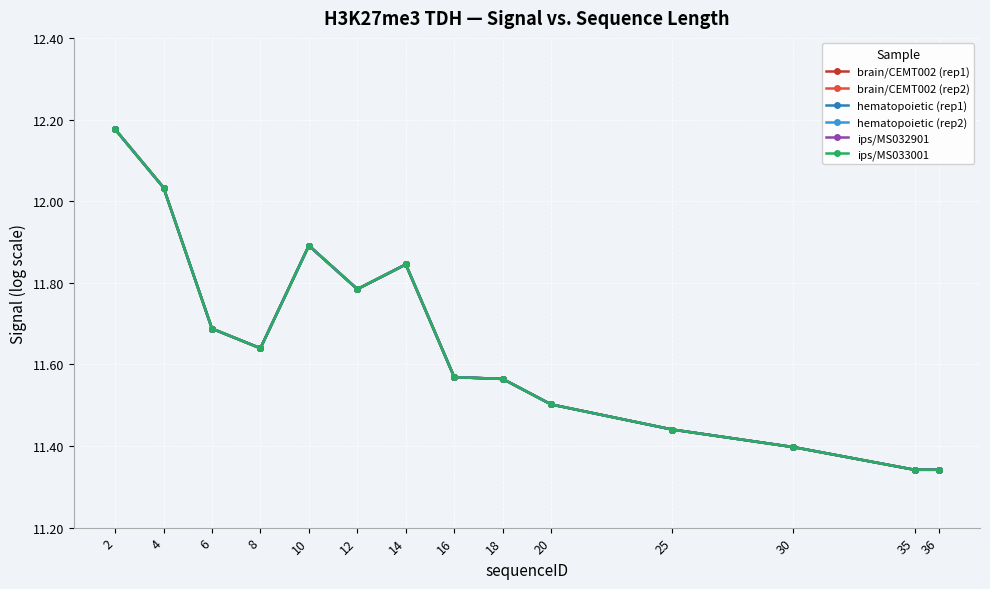

How many interior local peaks does the brain/CEMT002 (rep2) series have?

2